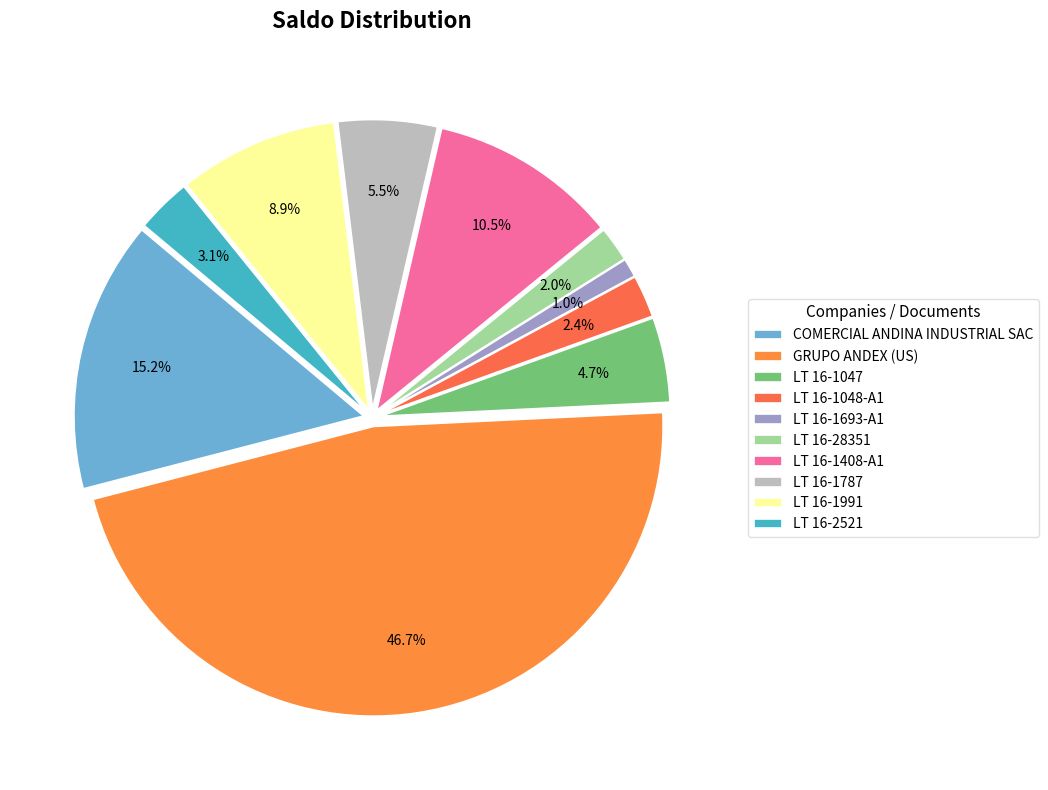

The LT 16-1787 slice represents 6% of the pie. True or false?

True